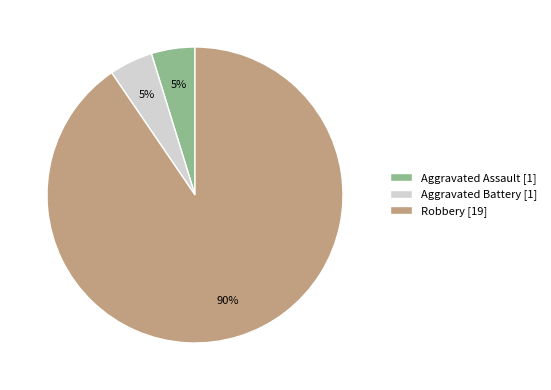

Do Aggravated Assault [1] and Aggravated Battery [1] together represent more than half of the pie?

No